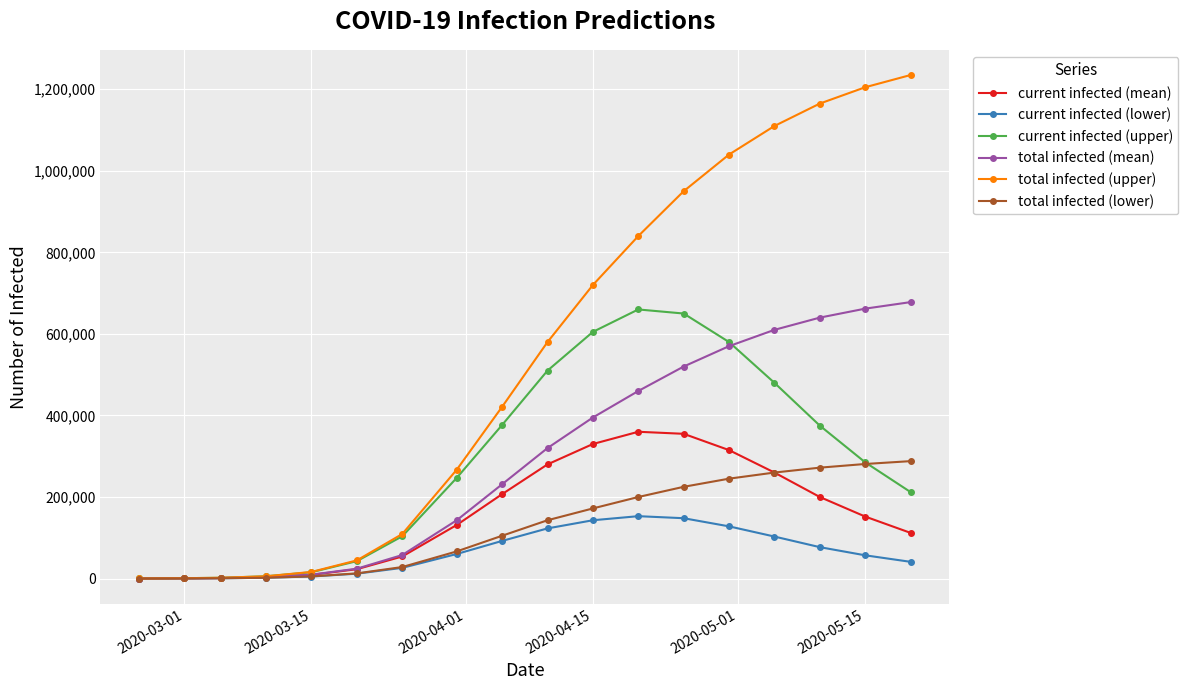

Which series has the largest total across all categories?

total infected (upper)